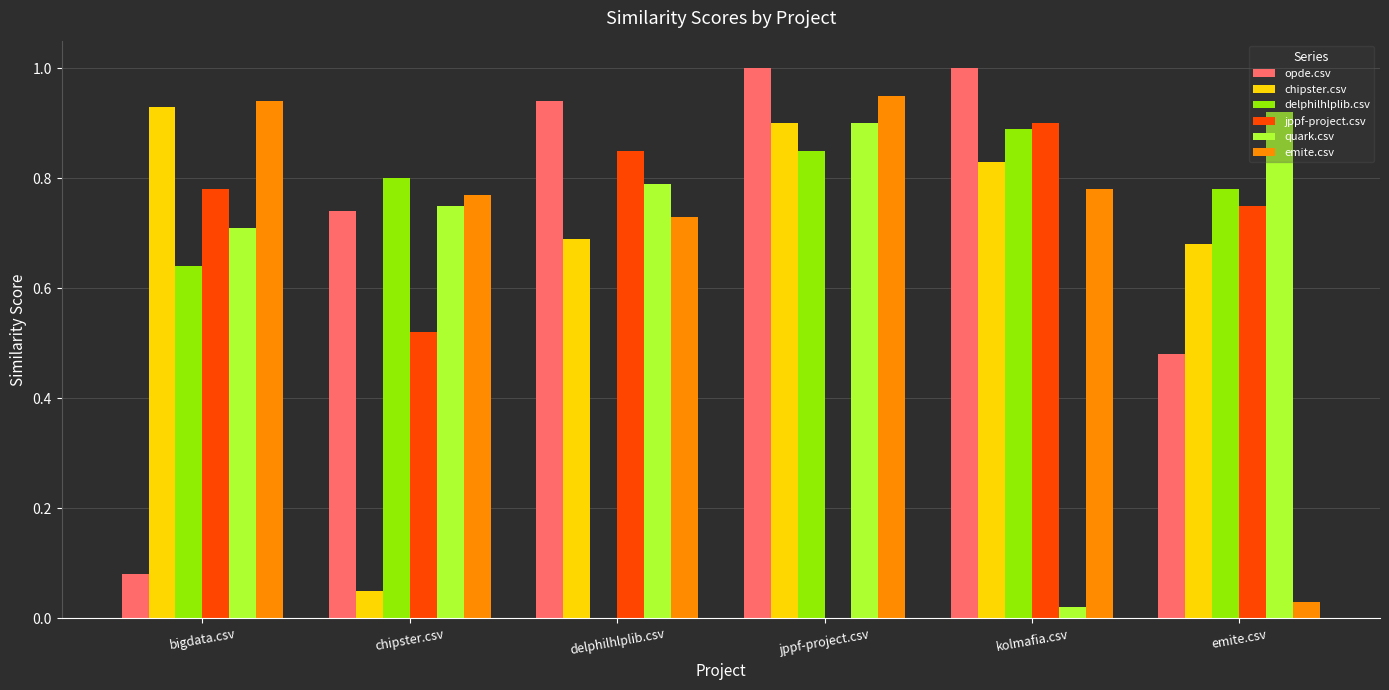

Which series changed the most between chipster.csv and jppf-project.csv?

chipster.csv